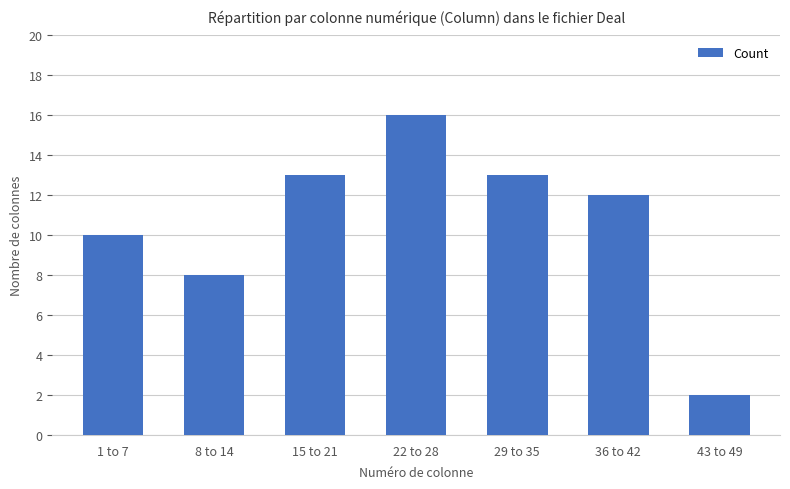

Which label corresponds to the smallest value in the chart?

43 to 49